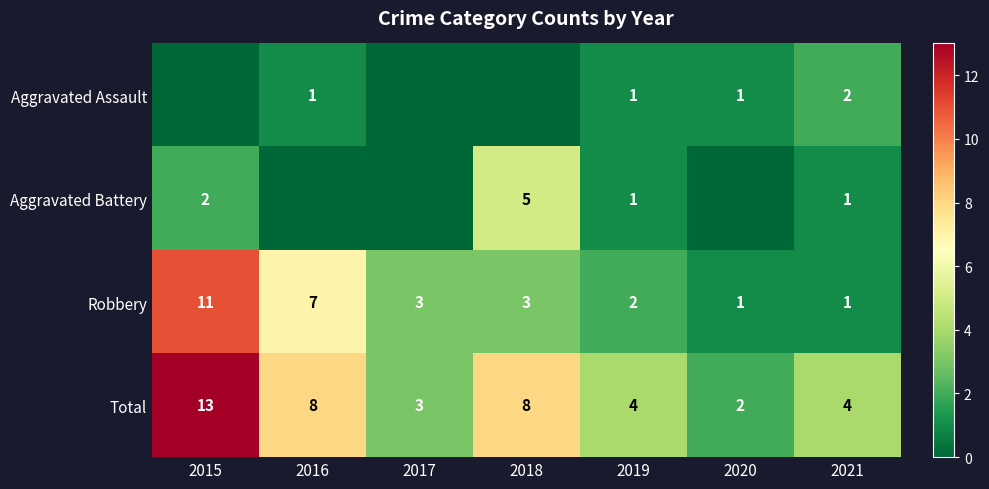

What is the sum of the Aggravated Battery values at 2018 and 2021?

6